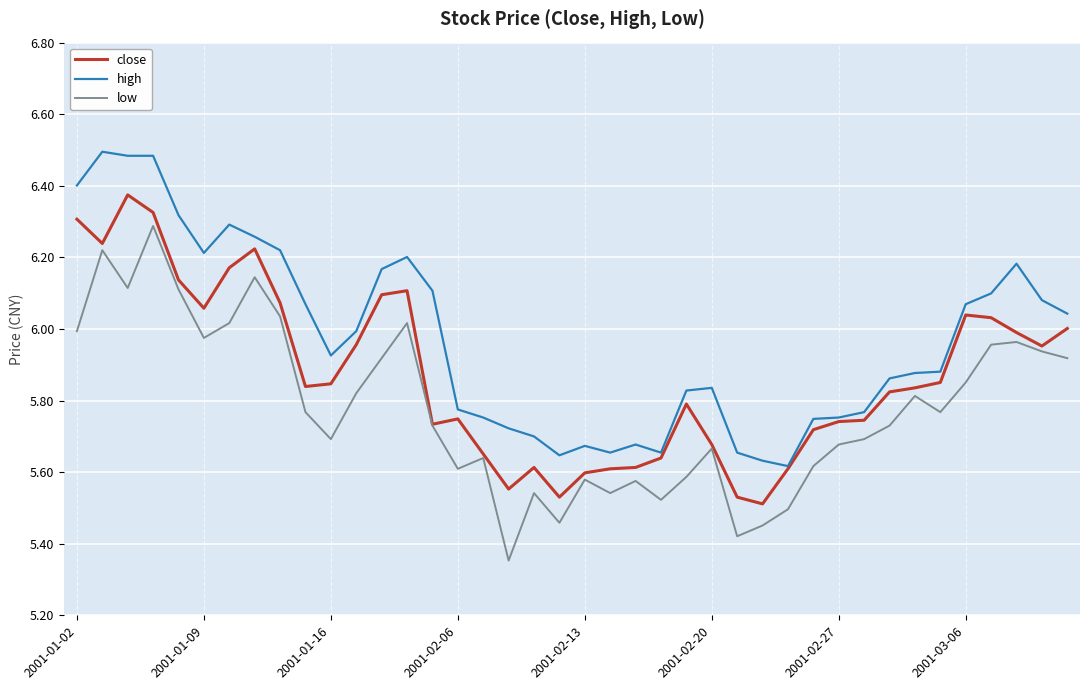

Rank the series by their average value, from lowest to highest.

low, close, high